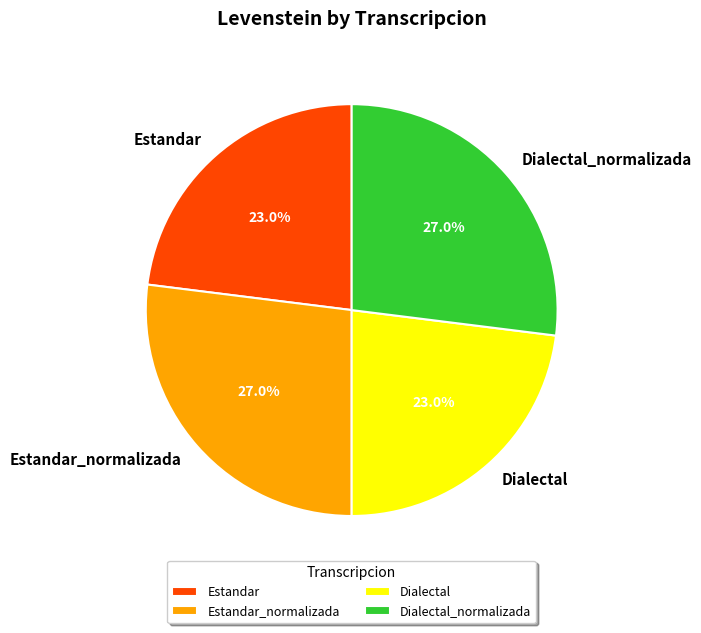

Approximately how many times larger is the value at Estandar_normalizada compared to Dialectal_normalizada?

1.0